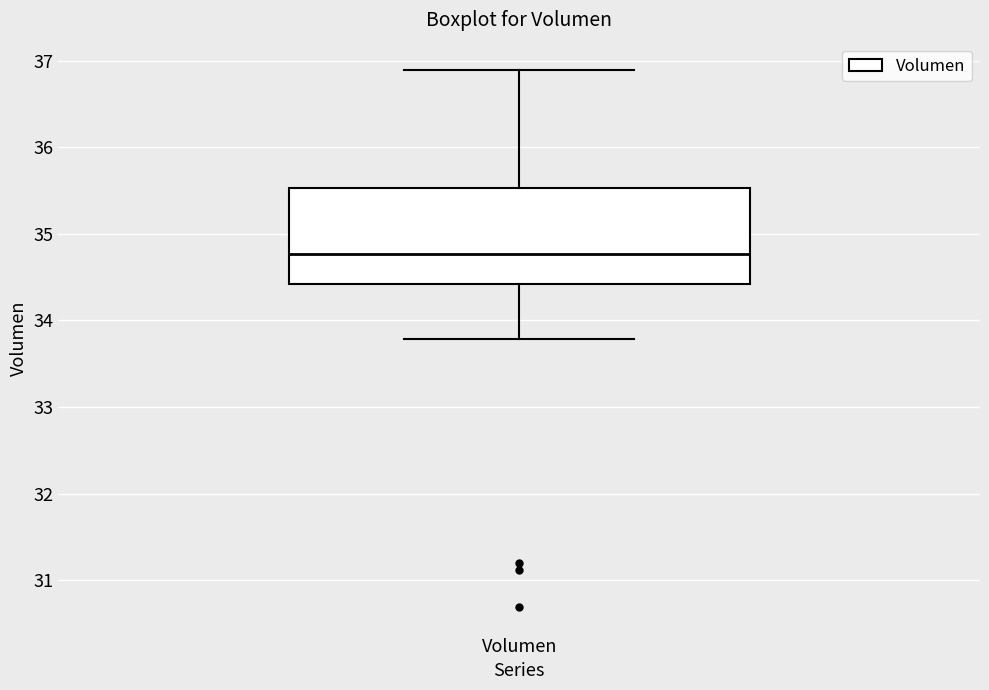

Transcribe this box plot: give where the median line is, the range the box spans, and where the two whiskers end, as read against the y-axis. The values are not printed on the chart, so give them approximately, as read against the axis.

median 34.8, box 34.4 to 35.5, whiskers 33.8 to 36.9